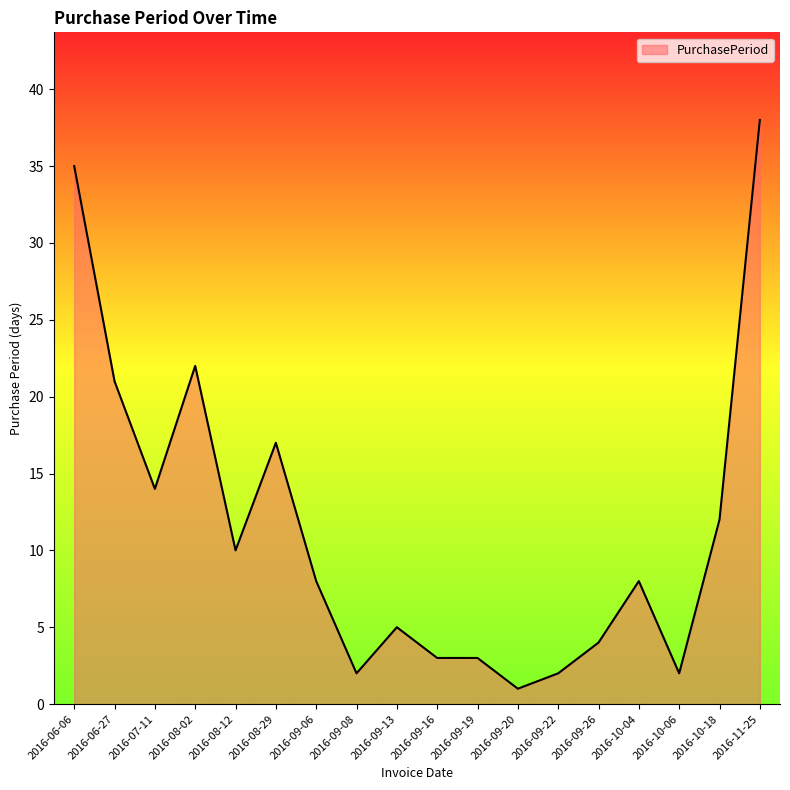

Reading left to right, transcribe all the data shown in this chart.

35	21	14	22	10	17	8	2	5	3	3	1	2	4	8	2	12	38